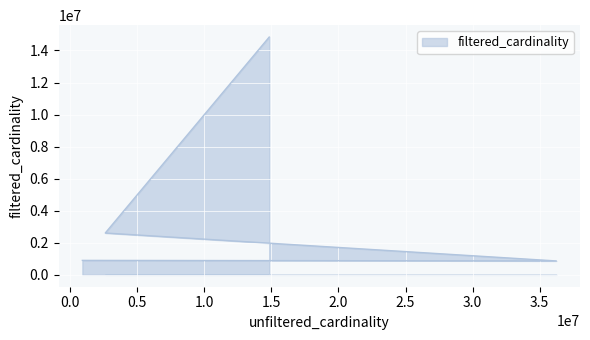

What is the change in value from 901343 to 14835720?

+13934377